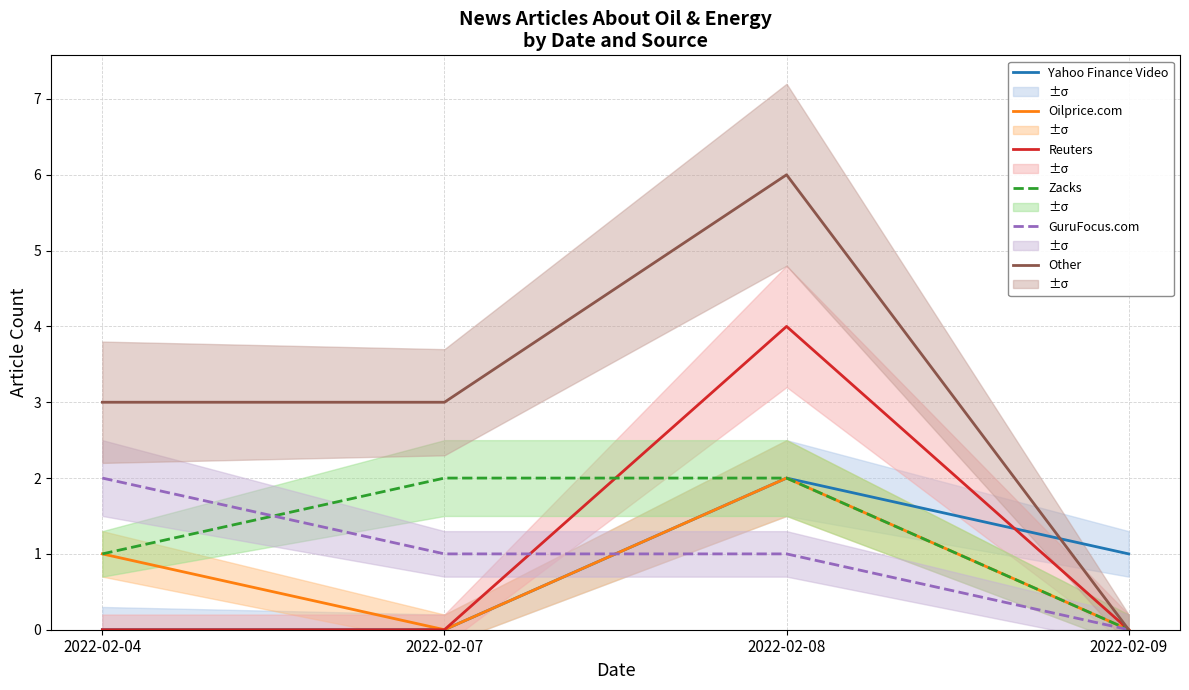

The Zacks series shows 2 at 2022-02-08. True or false?

True